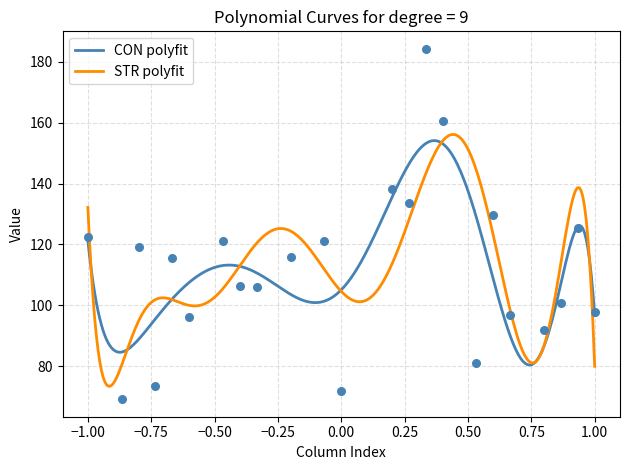

What is the highest value of the CON polyfit series?

154.1